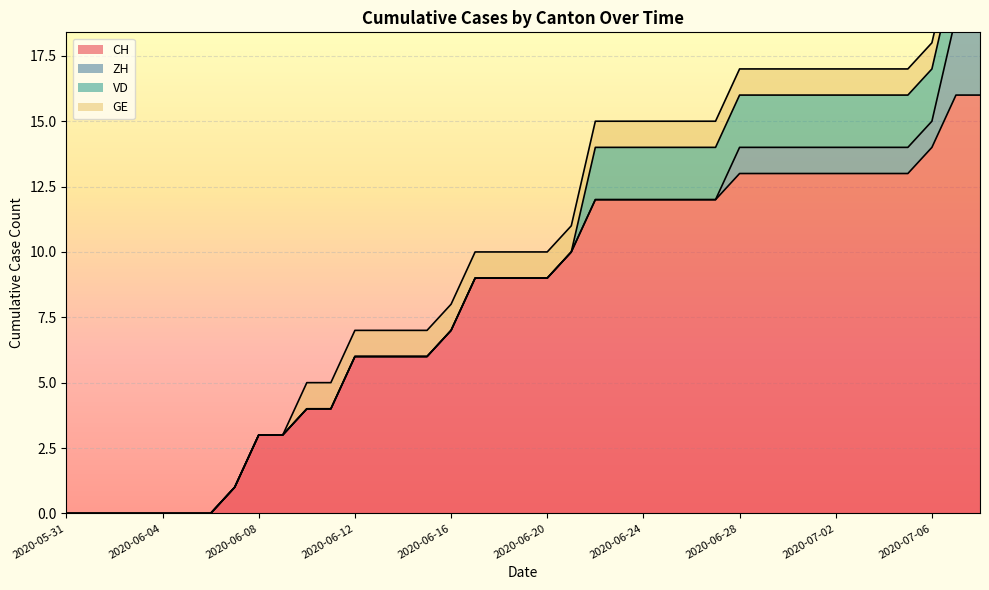

What is the label of the 7th point from the left?

2020-06-06